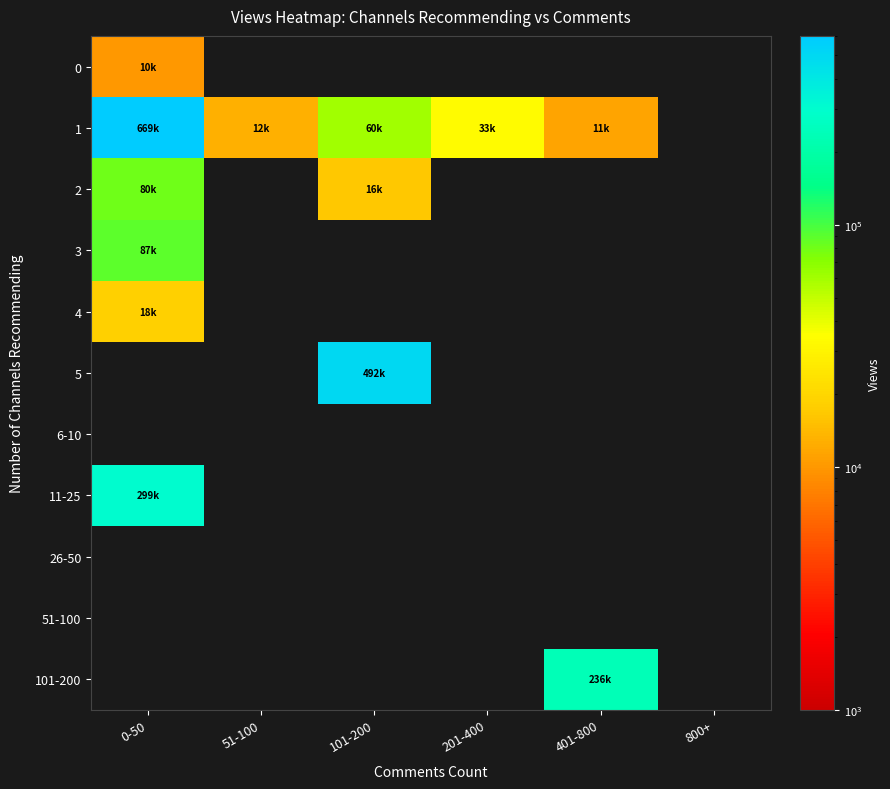

What is the highest value of the 3 series?

87784.0